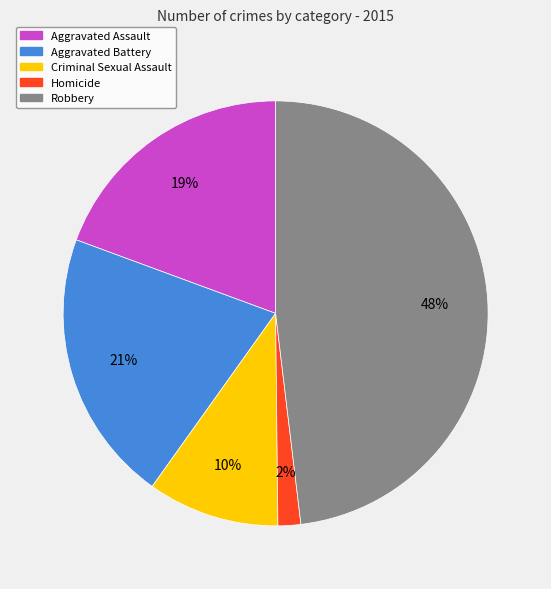

Count the number of slices in the pie.

5